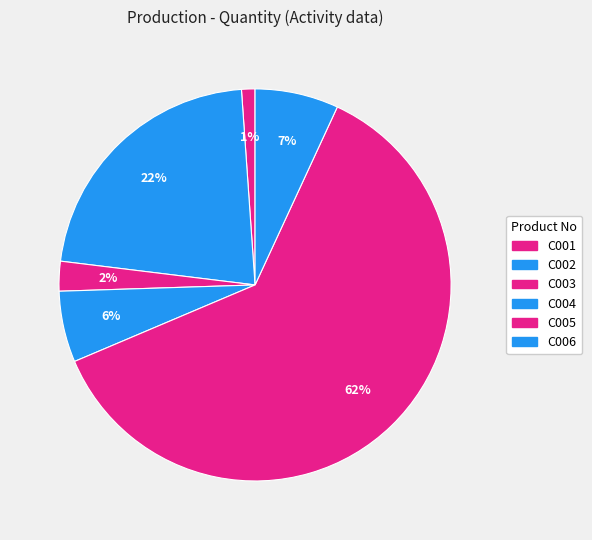

How many segments does this pie chart have?

6